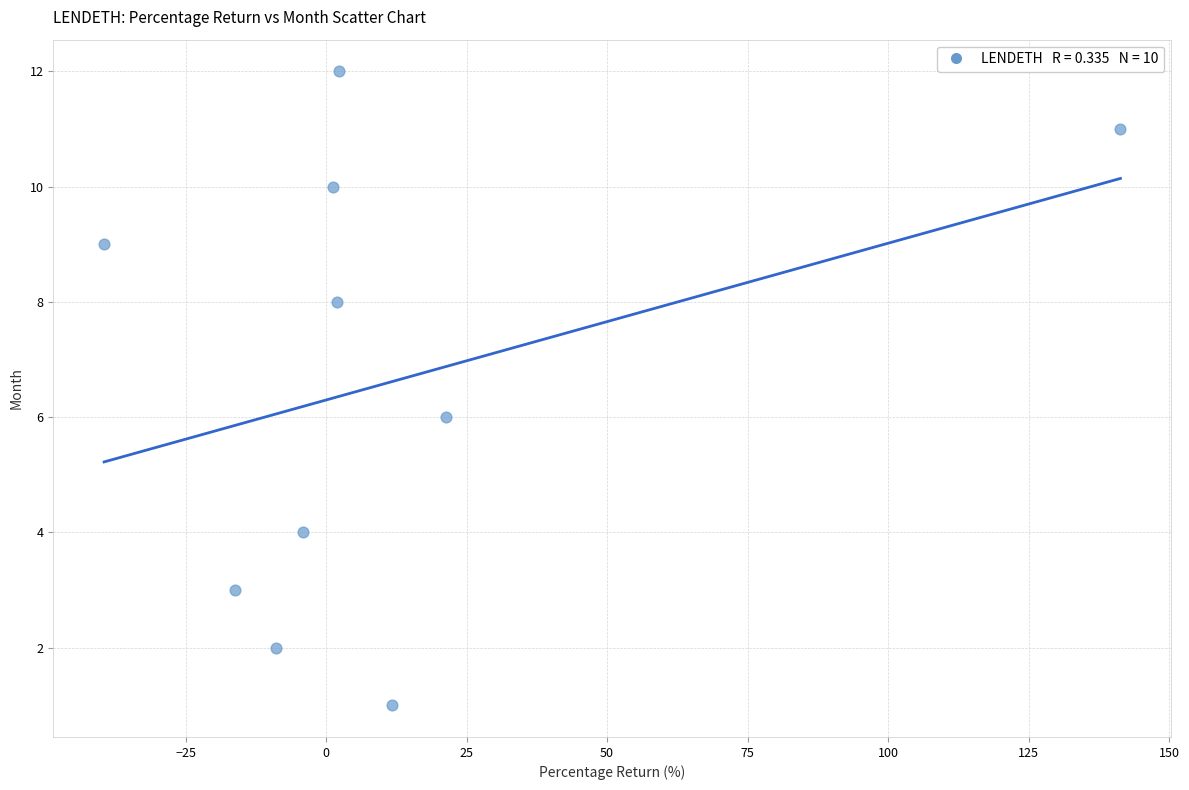

What is the range of Y values (max minus min)?

11